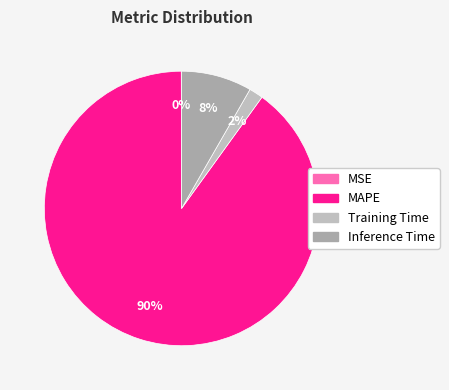

Rank the categories by value from lowest to highest.

MSE, Training Time, Inference Time, MAPE